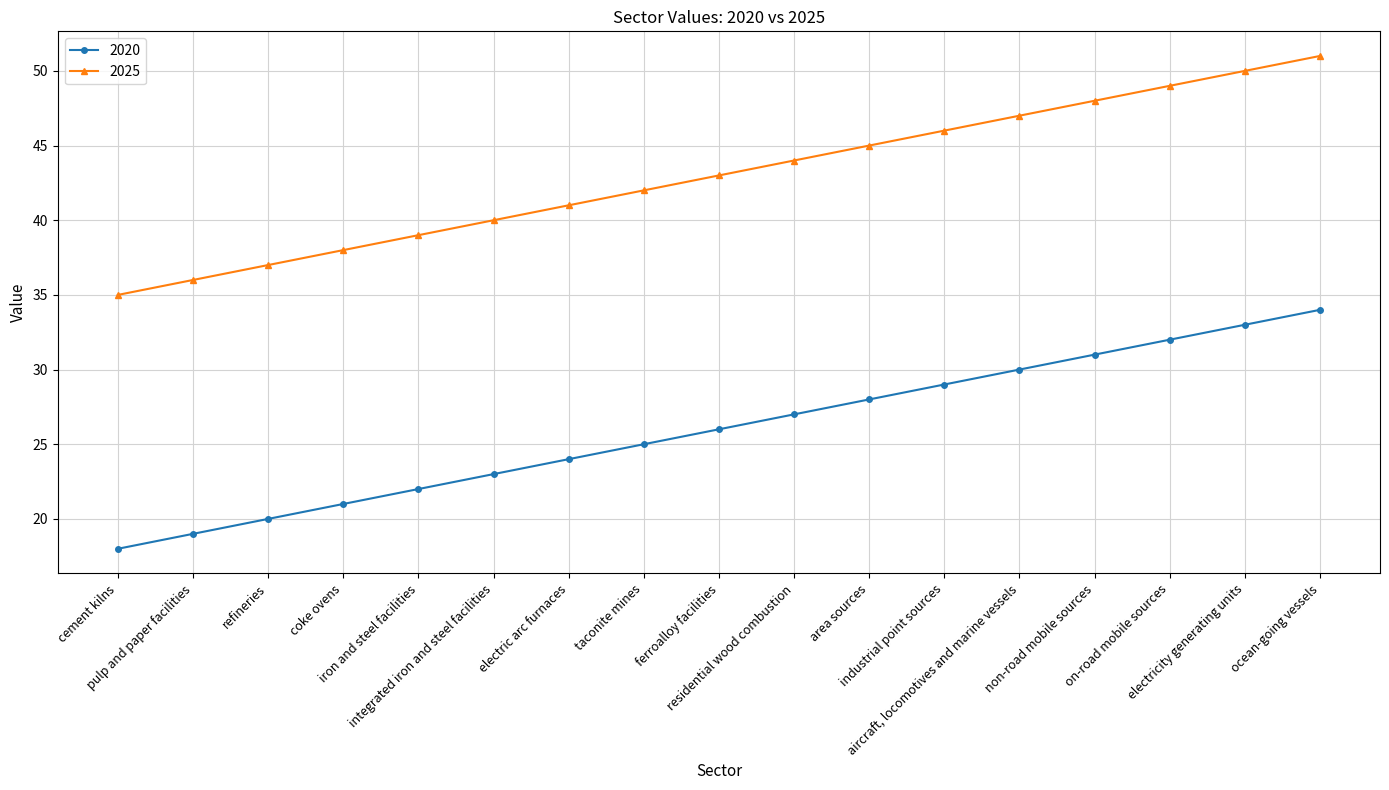

List the series in order of their peak value, highest first.

2025, 2020